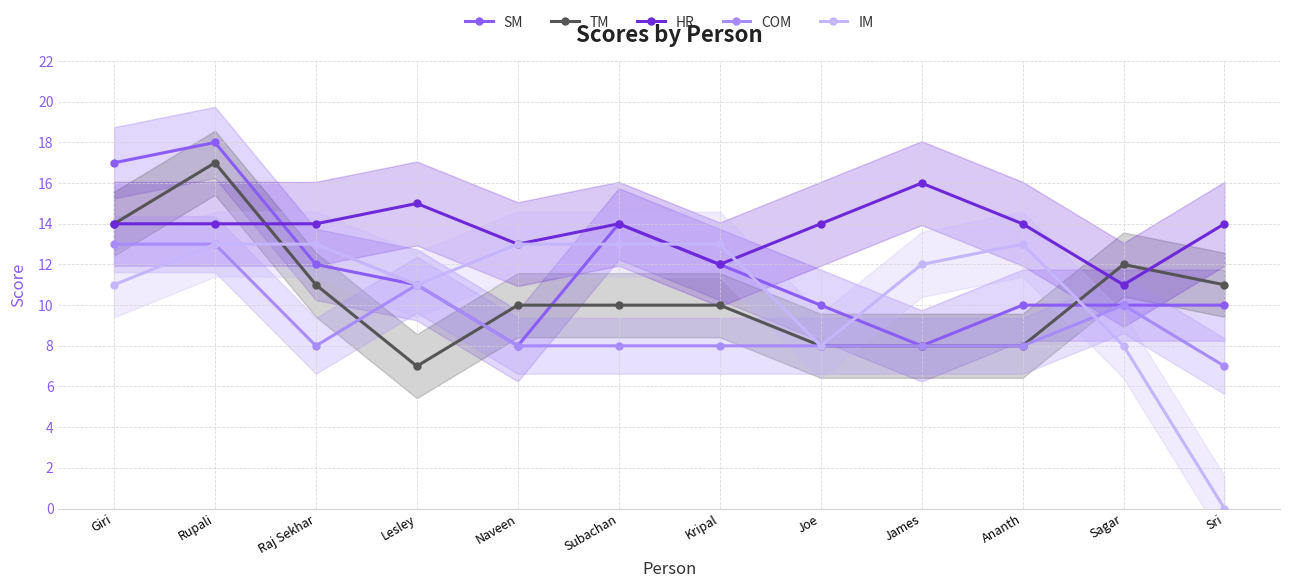

What is the total value across all series at Joe?

48